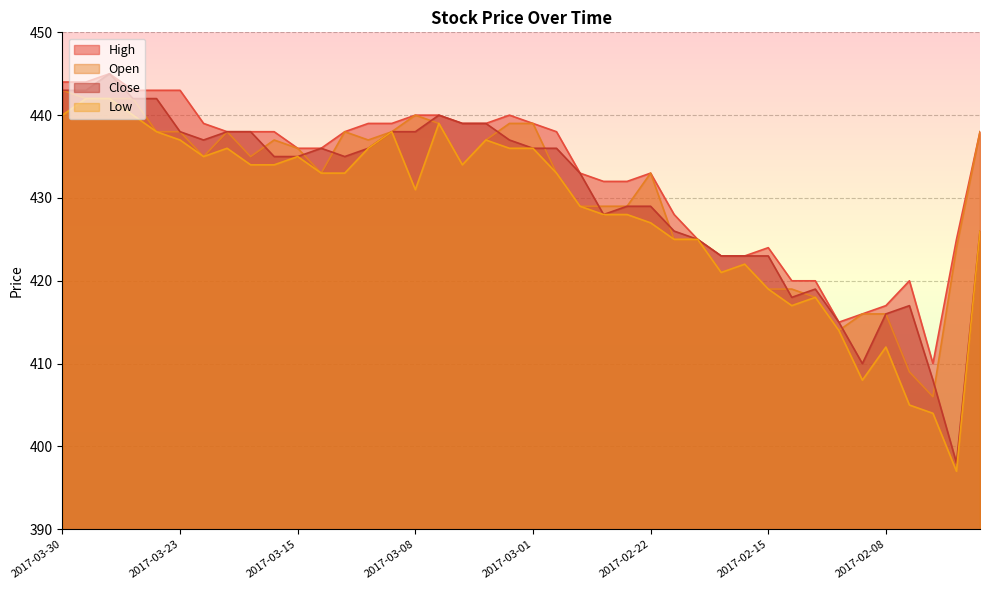

True or false: Low has more than 0 points higher than both neighbors.

True